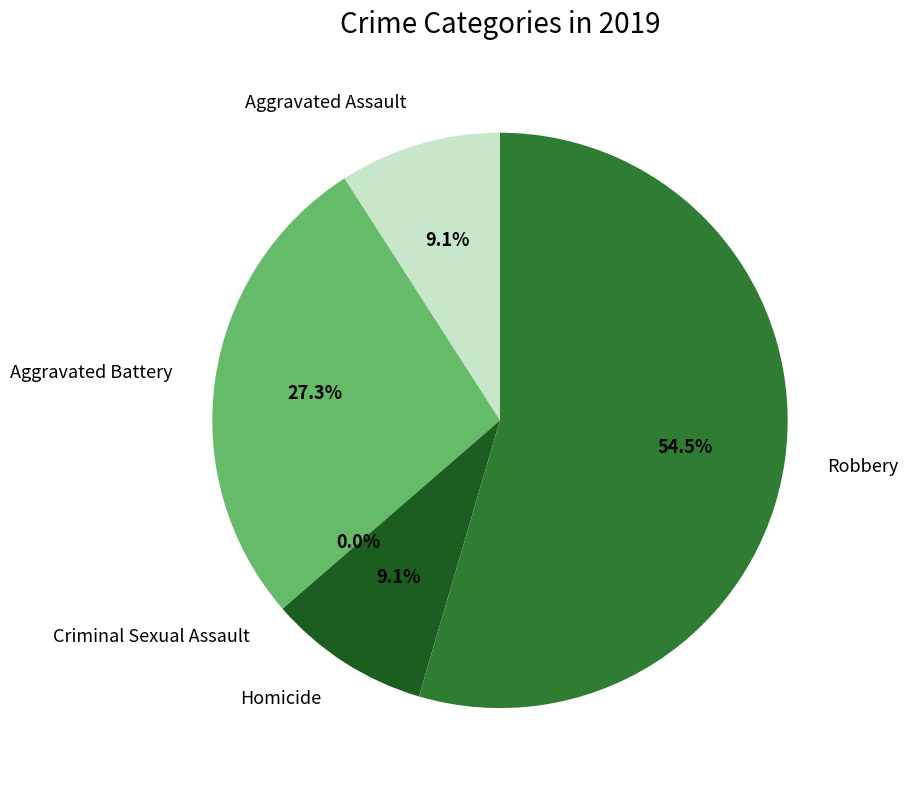

Rank the categories by value from lowest to highest.

Criminal Sexual Assault, Aggravated Assault, Homicide, Aggravated Battery, Robbery